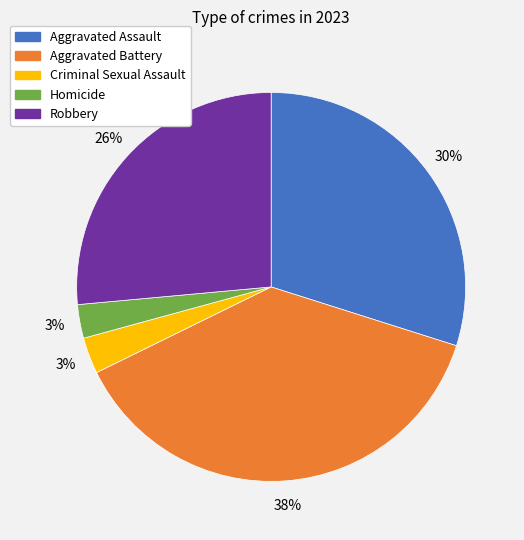

What is the largest slice in the pie chart?

Aggravated Battery